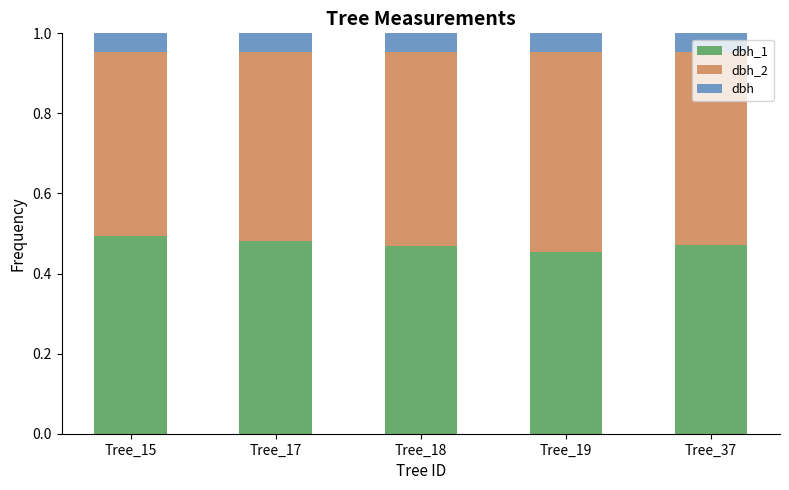

What is the total value across all series at Tree_19?

1.0